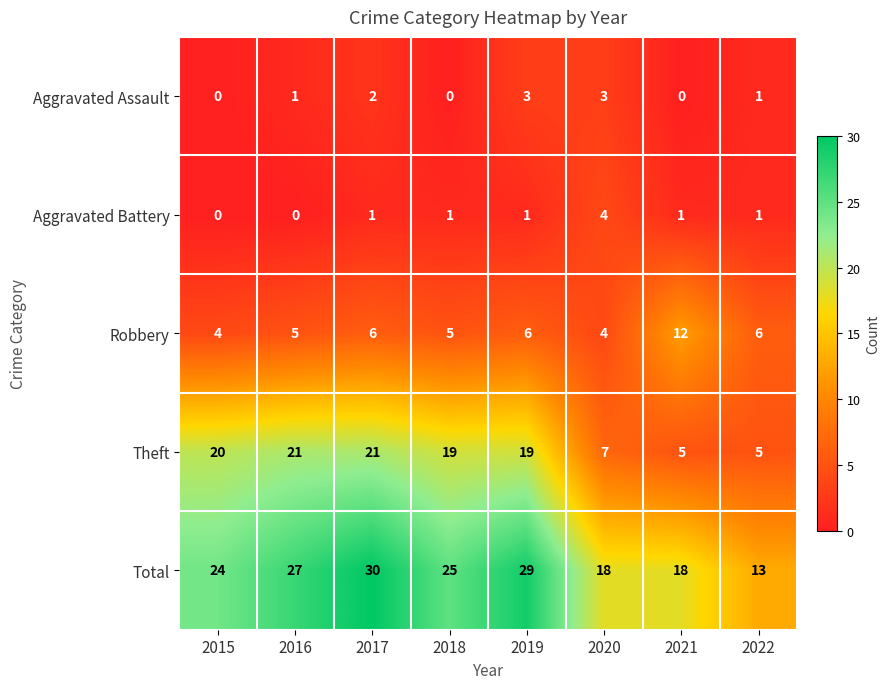

The value of Total at 2018 is 25. True or false?

True